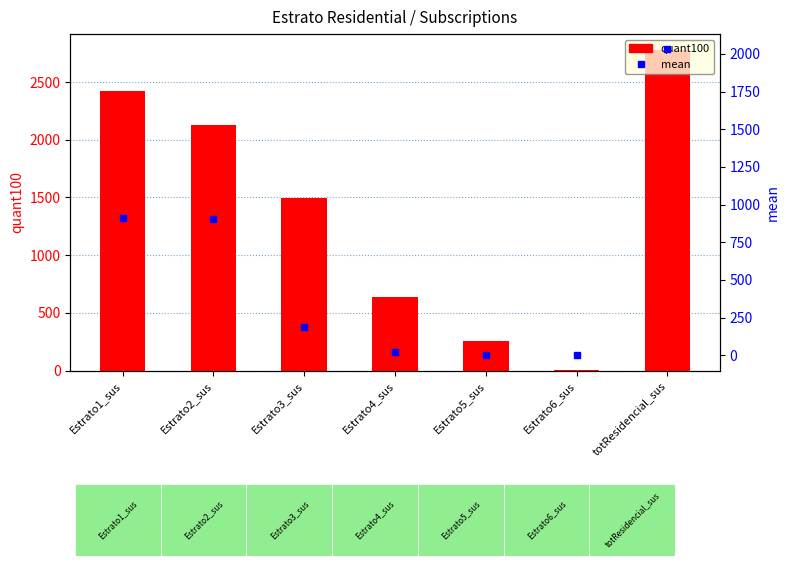

How many groups of bars are there?

7